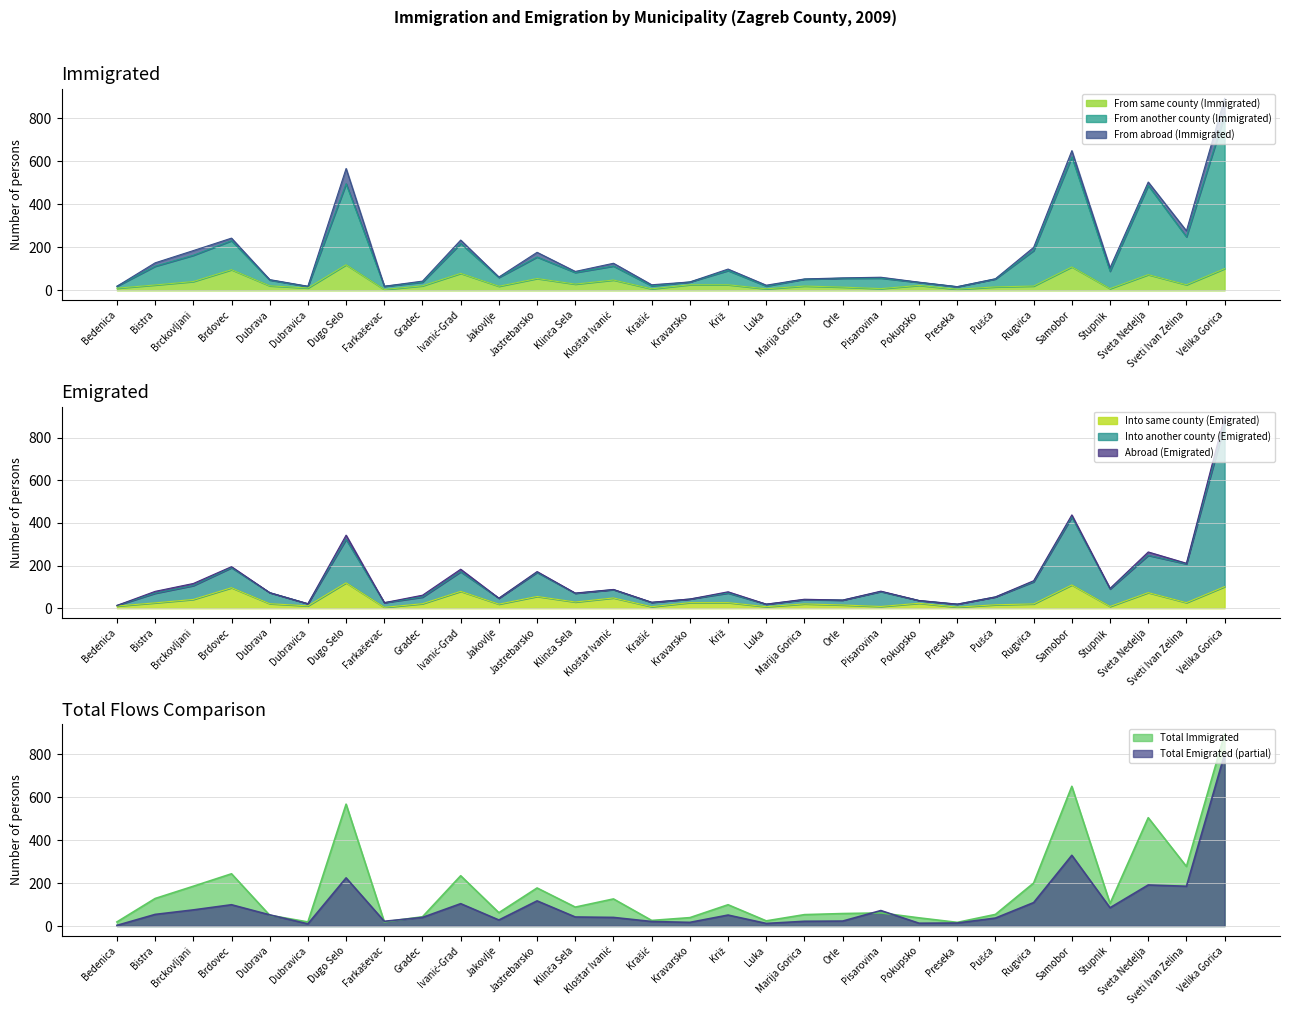

What is the highest value of the From same county (Immigrated) series?

119